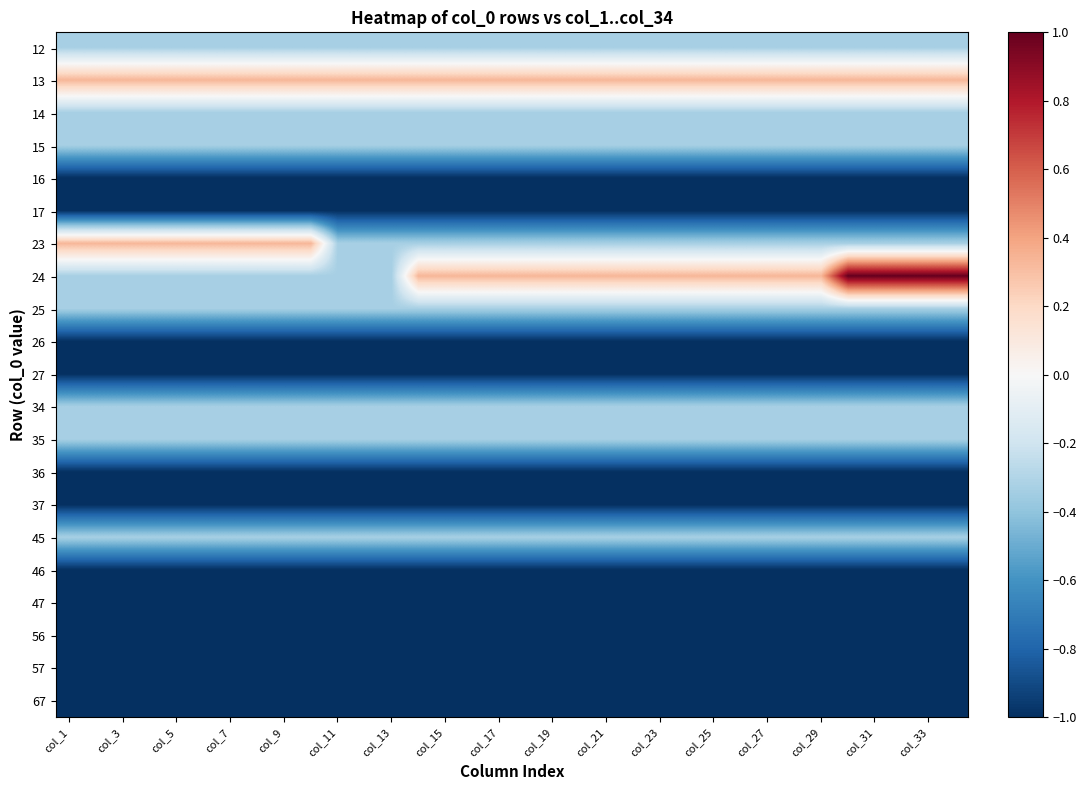

Count the number of categories in the chart.

34